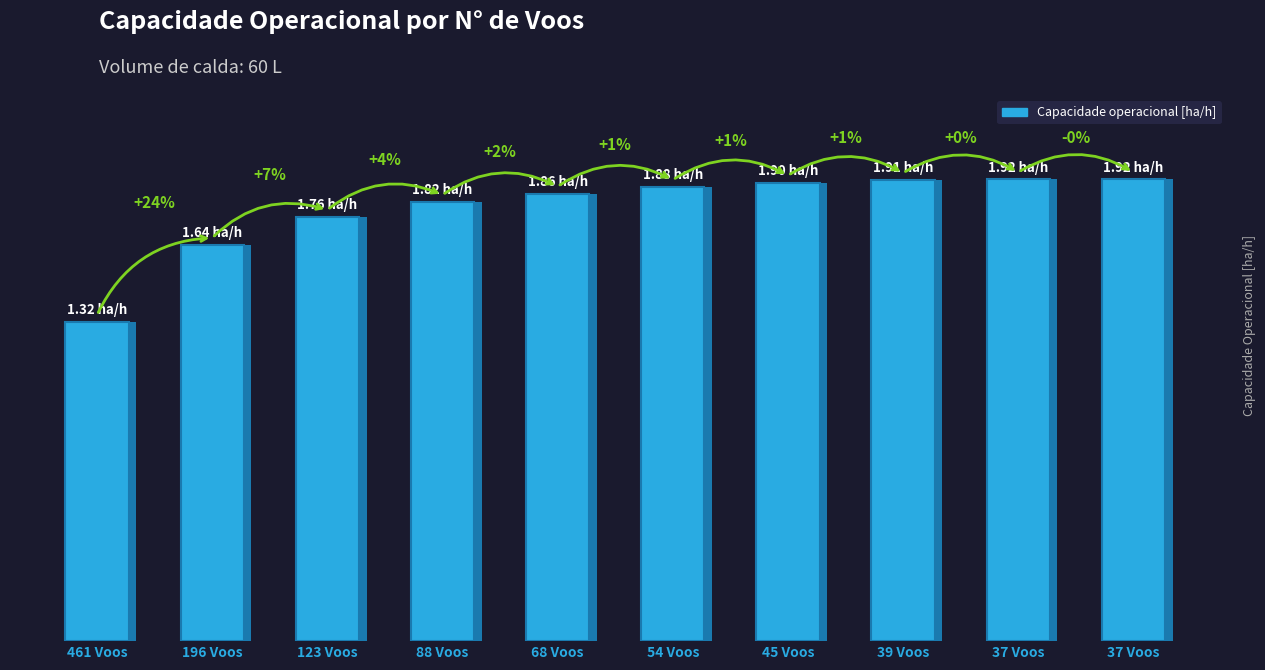

Rank the categories by value from highest to lowest.

37 Voos, 37 Voos, 39 Voos, 45 Voos, 54 Voos, 68 Voos, 88 Voos, 123 Voos, 196 Voos, 461 Voos